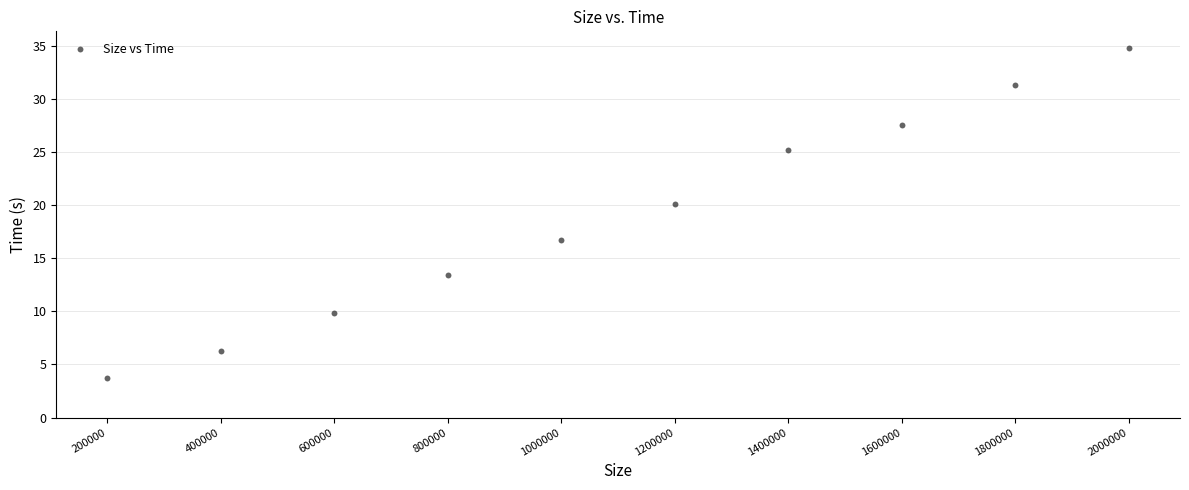

What Y value in the scatter plot is closest to 19?

20.1